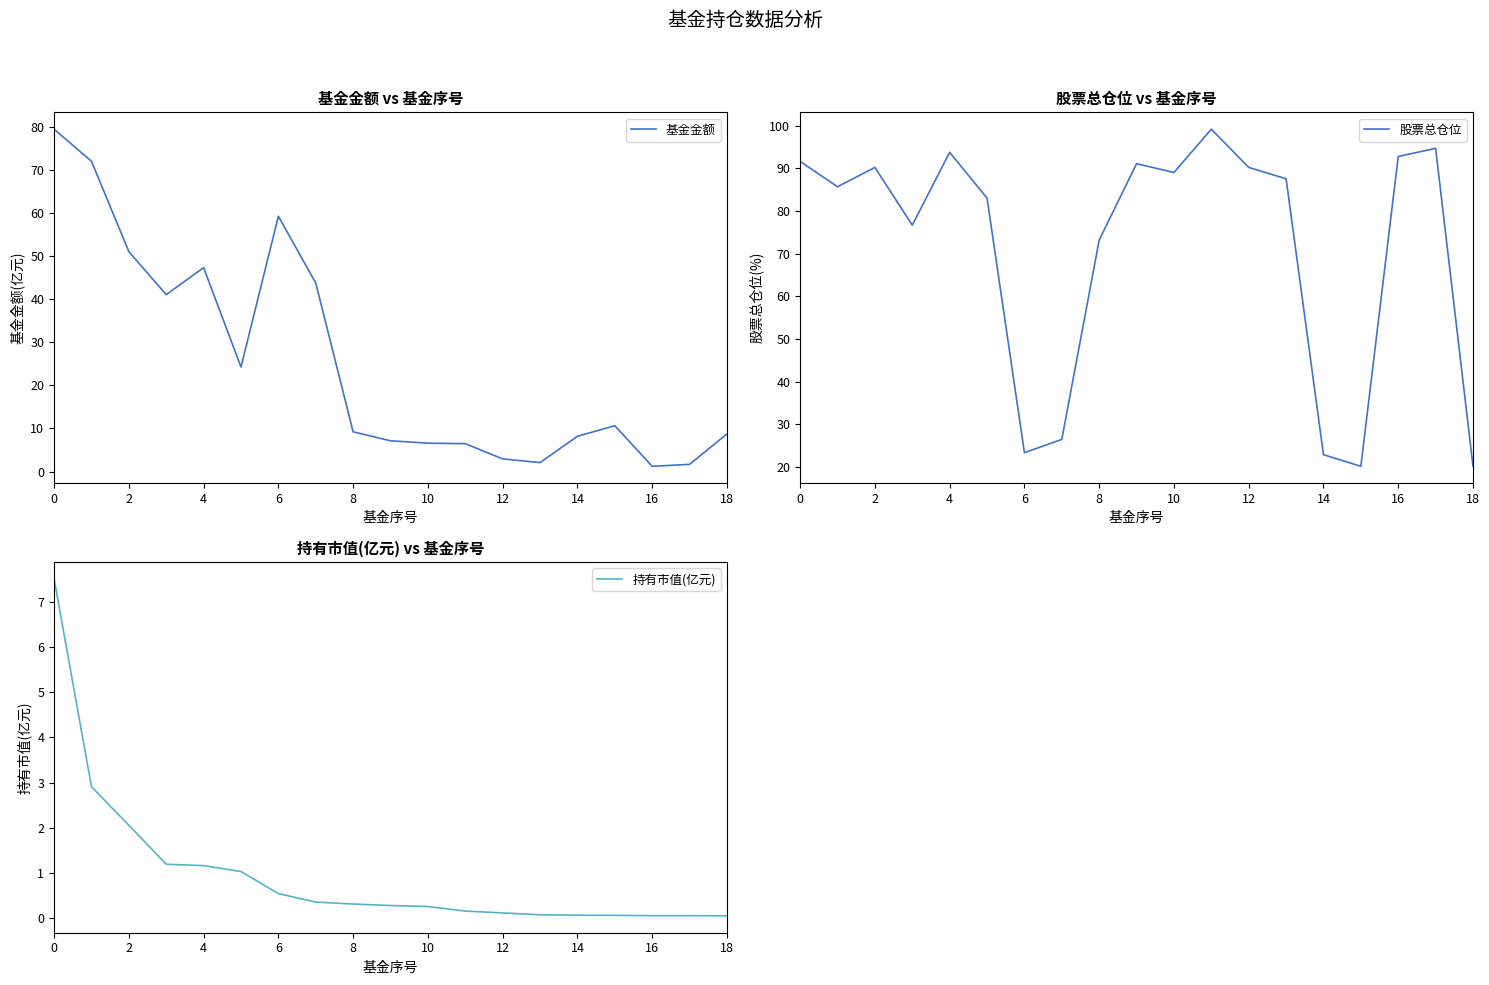

The value of 基金金额 at 18 is 14.9. True or false?

False